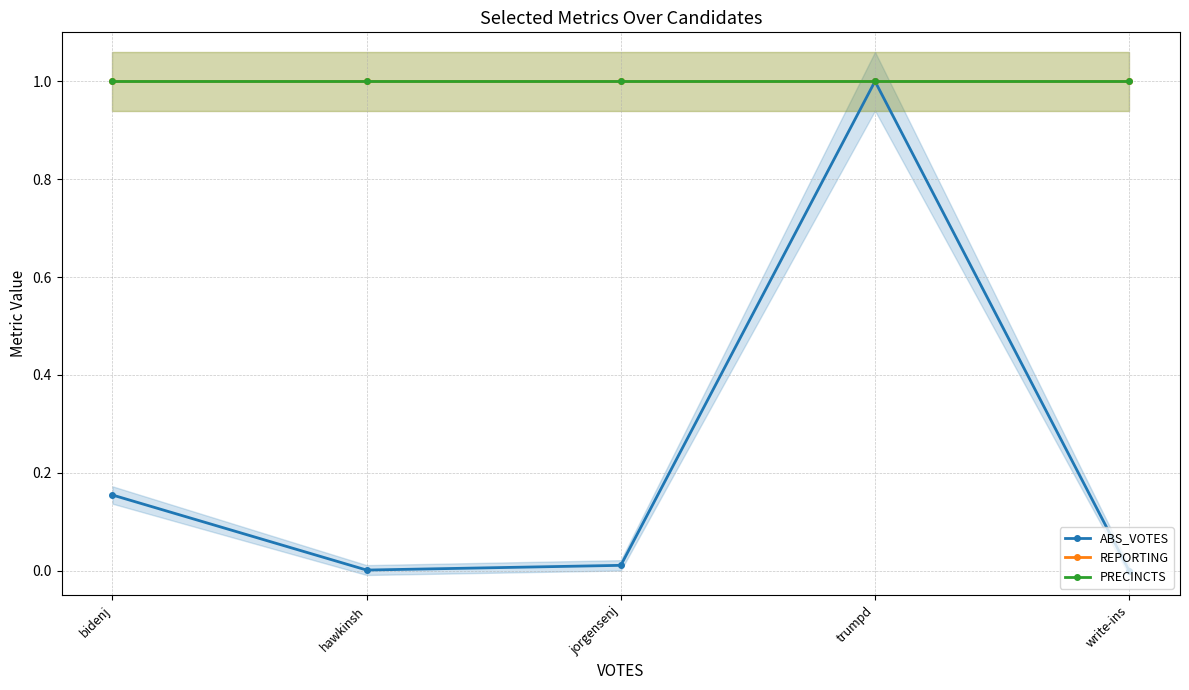

Count the number of data series in this chart.

3